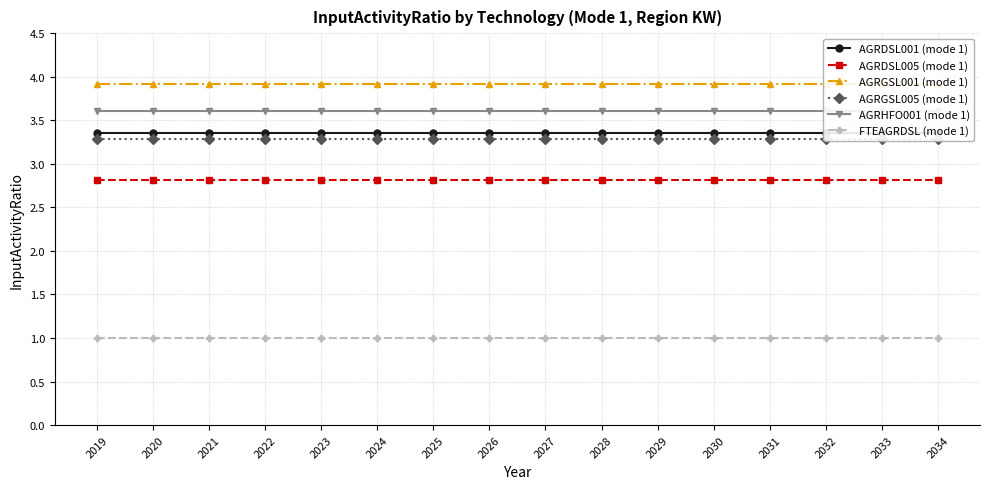

What are all the series names shown in the legend?

AGRDSL001 (mode 1), AGRDSL005 (mode 1), AGRGSL001 (mode 1), AGRGSL005 (mode 1), AGRHFO001 (mode 1), FTEAGRDSL (mode 1)